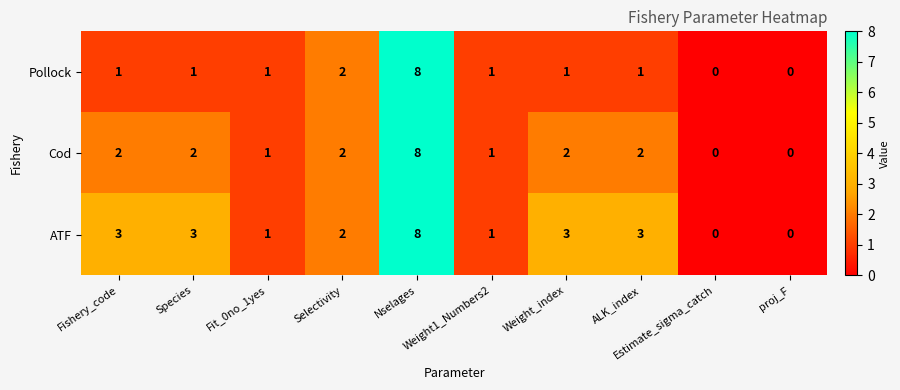

Which series has the largest total across all categories?

ATF